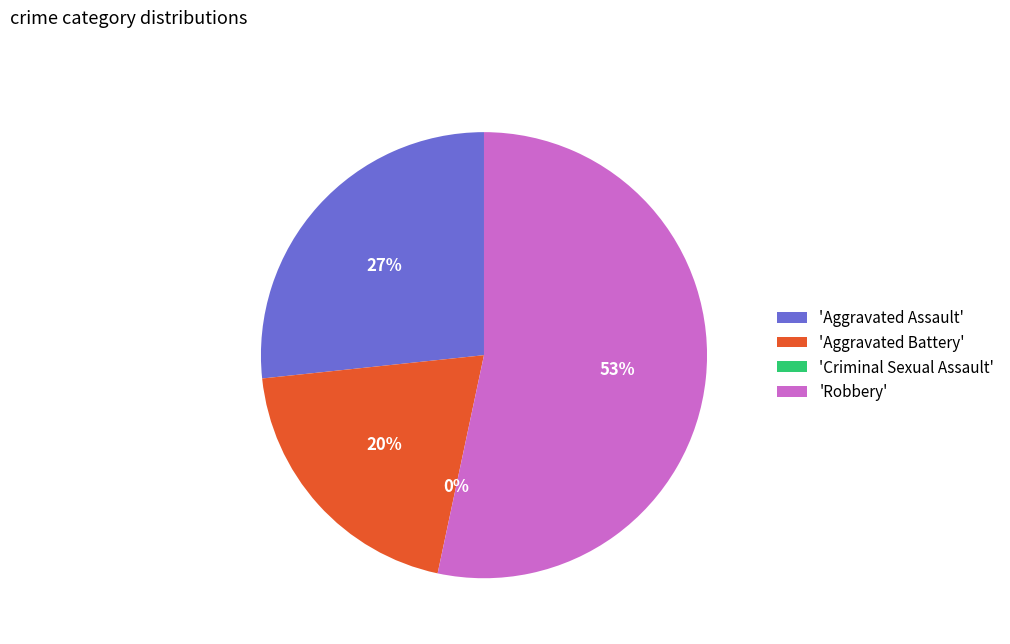

How many slices are in this pie chart?

4